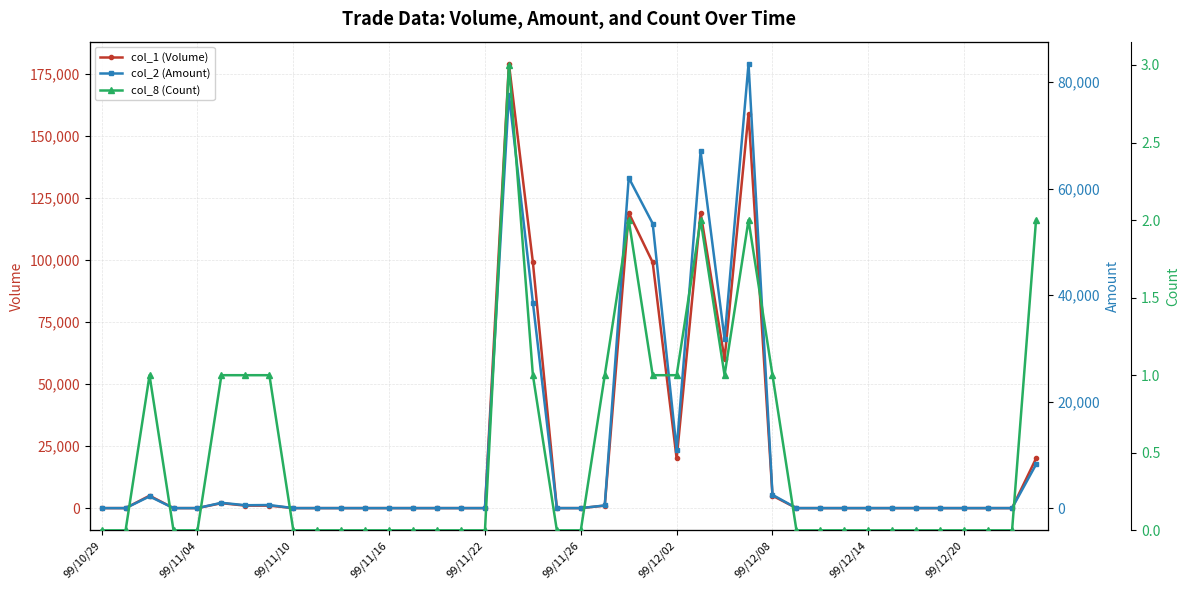

At which category is the sum across all series the highest?

17